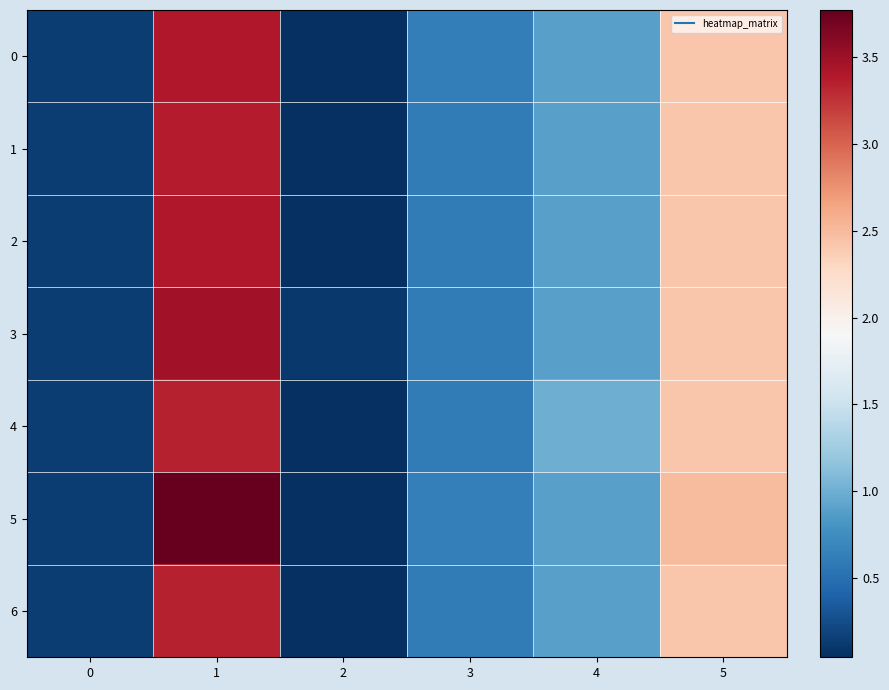

At how many categories does at least one series exceed 0?

6